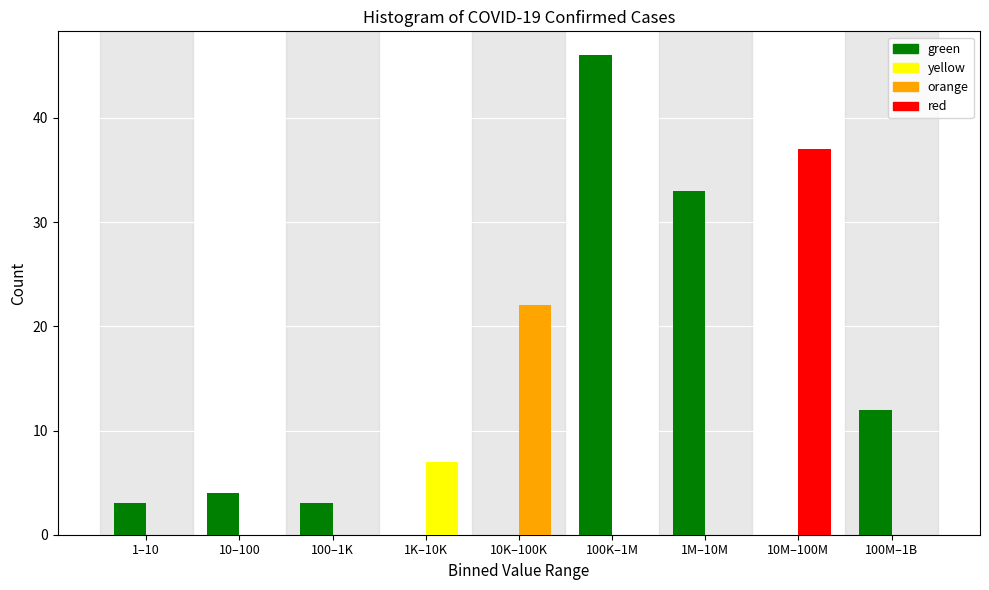

What is the total value across all series at 100–1K?

3